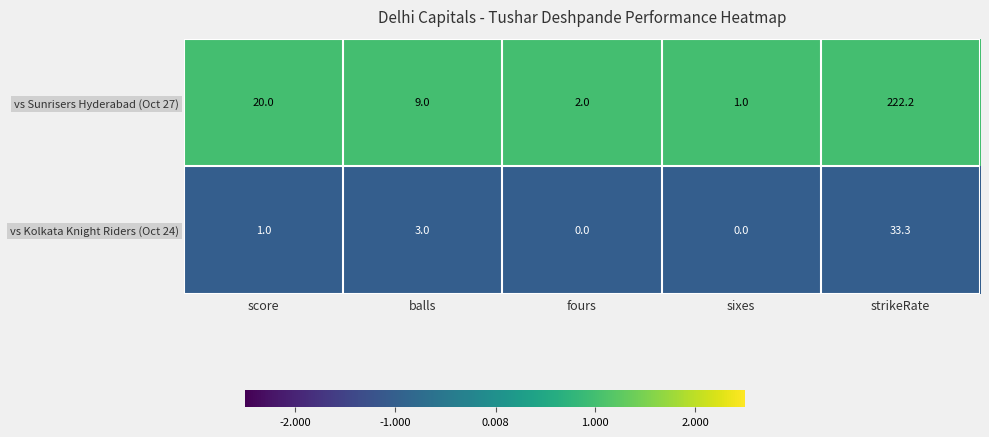

Reading right to left, what are all the values shown in this chart?

vs Sunrisers Hyderabad (Oct 27): strikeRate=222.2	sixes=1.0	fours=2.0	balls=9.0	score=20.0
vs Kolkata Knight Riders (Oct 24): strikeRate=33.3	sixes=0.0	fours=0.0	balls=3.0	score=1.0